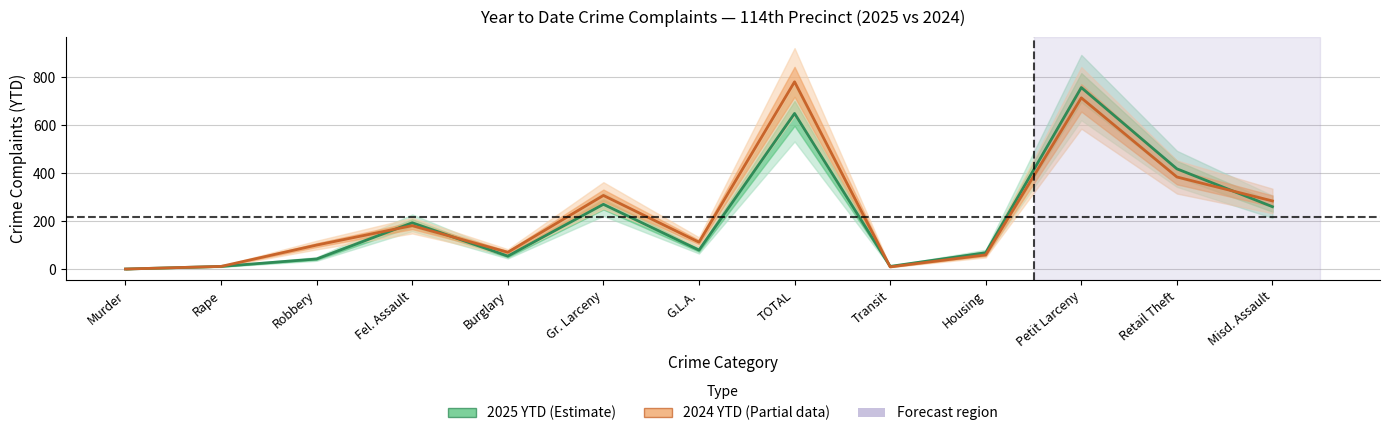

Count the number of categories in the chart.

13